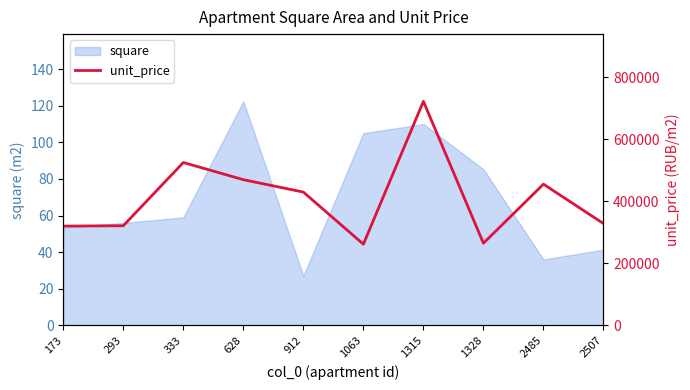

Is it true that the value at 1328 is 265000.0?

True